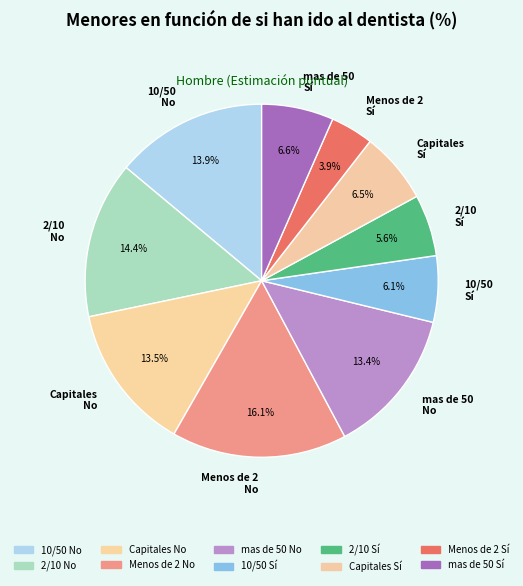

Is the sum of 10/50 No and 2/10 No greater than half?

No